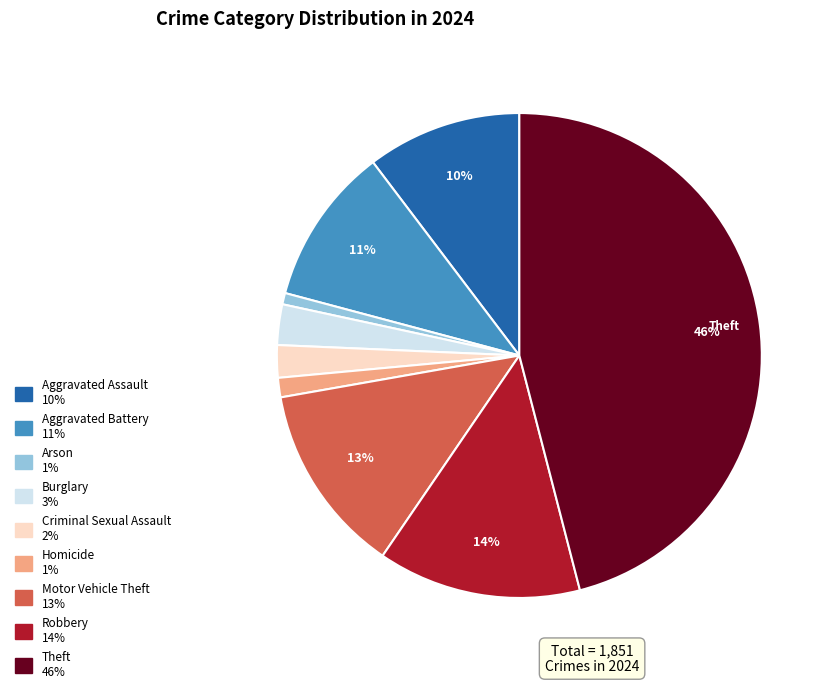

To the nearest percent, what is the average slice percentage?

11%